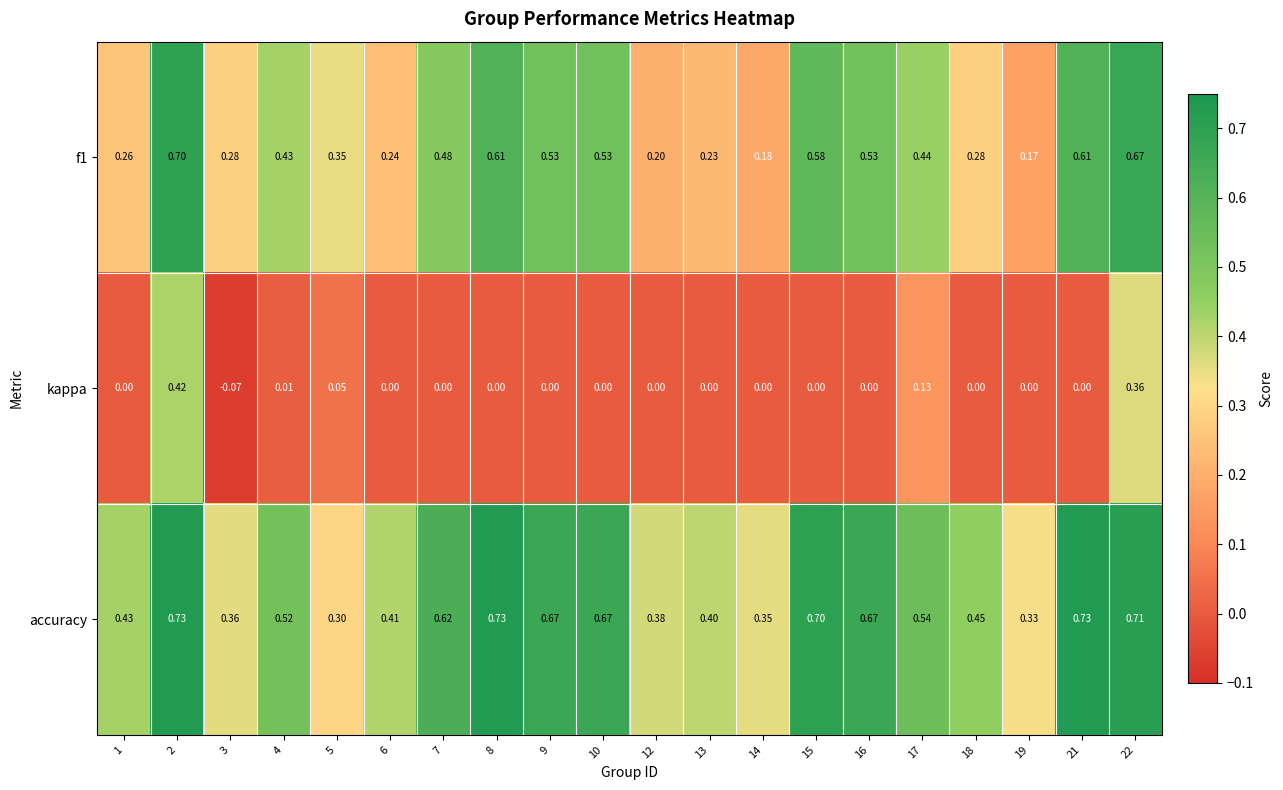

Which series changed the most between 1 and 2?

f1